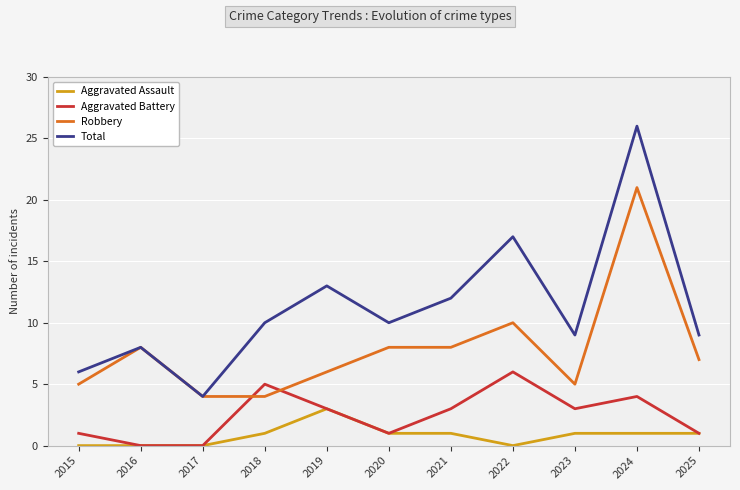

At which label does Aggravated Battery first exceed 3?

2018